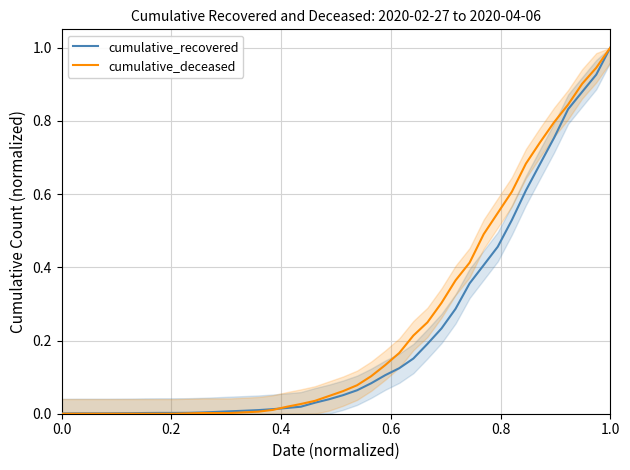

Reading left to right, what are all the values shown in this chart?

cumulative_recovered: 0.0	0.0	0.0	0.0	0.0	0.0	0.0	0.0	0.0	0.0	0.0	0.0	0.0	0.0	0.0	0.0	0.0	0.0	0.0	0.0	0.1	0.1	0.1	0.1	0.1	0.2	0.2	0.2	0.3	0.4	0.4	0.5	0.5	0.6	0.7	0.8	0.8	0.9	0.9	1.0
cumulative_deceased: 0.0	0.0	0.0	0.0	0.0	0.0	0.0	0.0	0.0	0.0	0.0	0.0	0.0	0.0	0.0	0.0	0.0	0.0	0.0	0.0	0.1	0.1	0.1	0.1	0.2	0.2	0.2	0.3	0.4	0.4	0.5	0.5	0.6	0.7	0.7	0.8	0.8	0.9	0.9	1.0